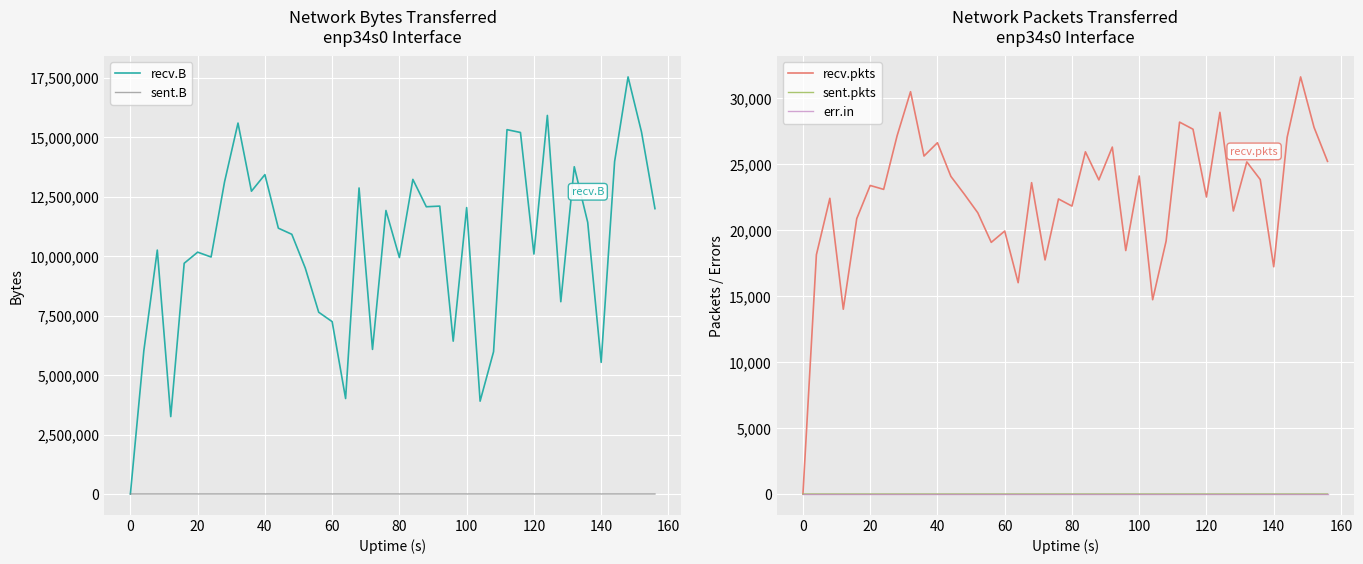

How many categories are shown in the chart?

40